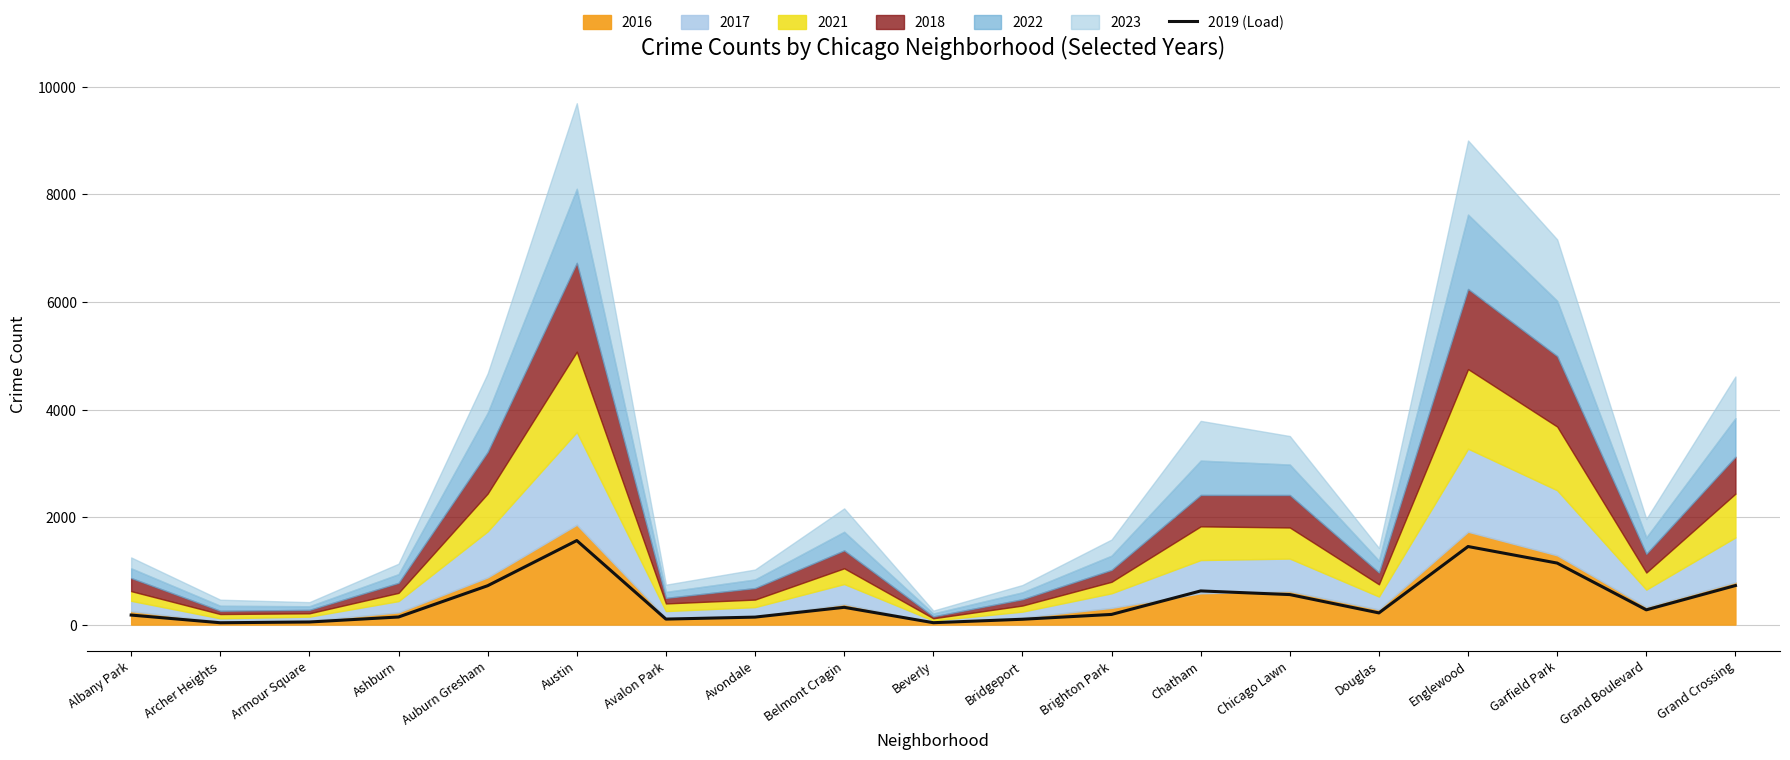

The value at Bridgeport is 99. True or false?

True